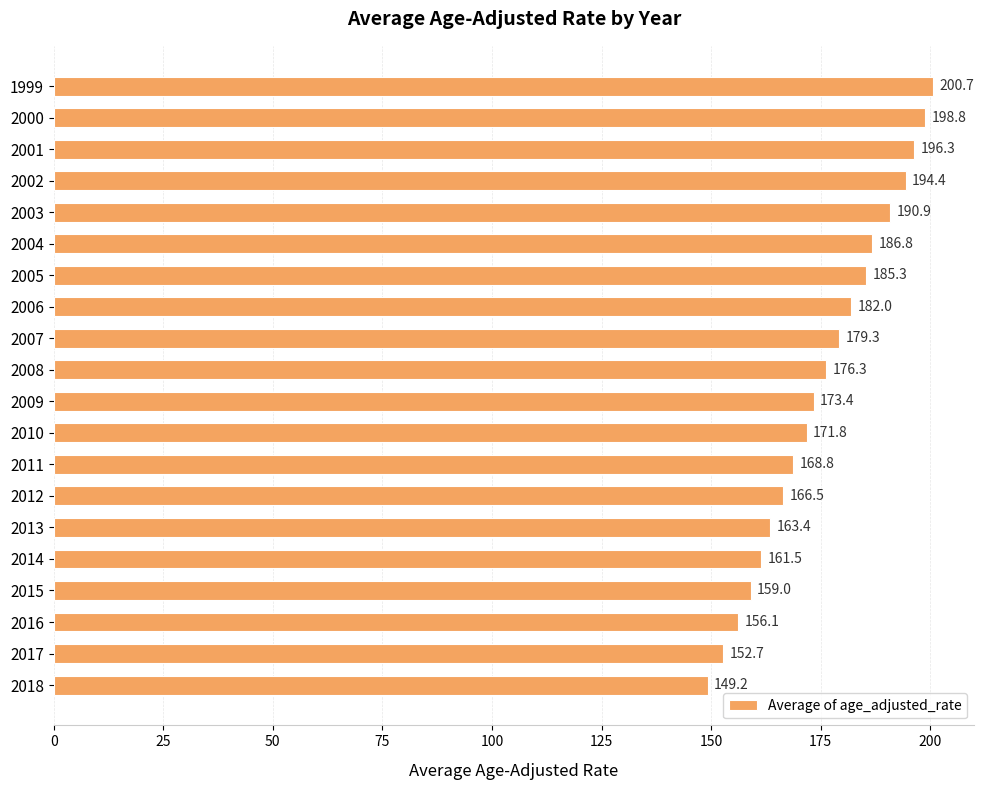

What is the difference between the maximum and minimum values?

51.5